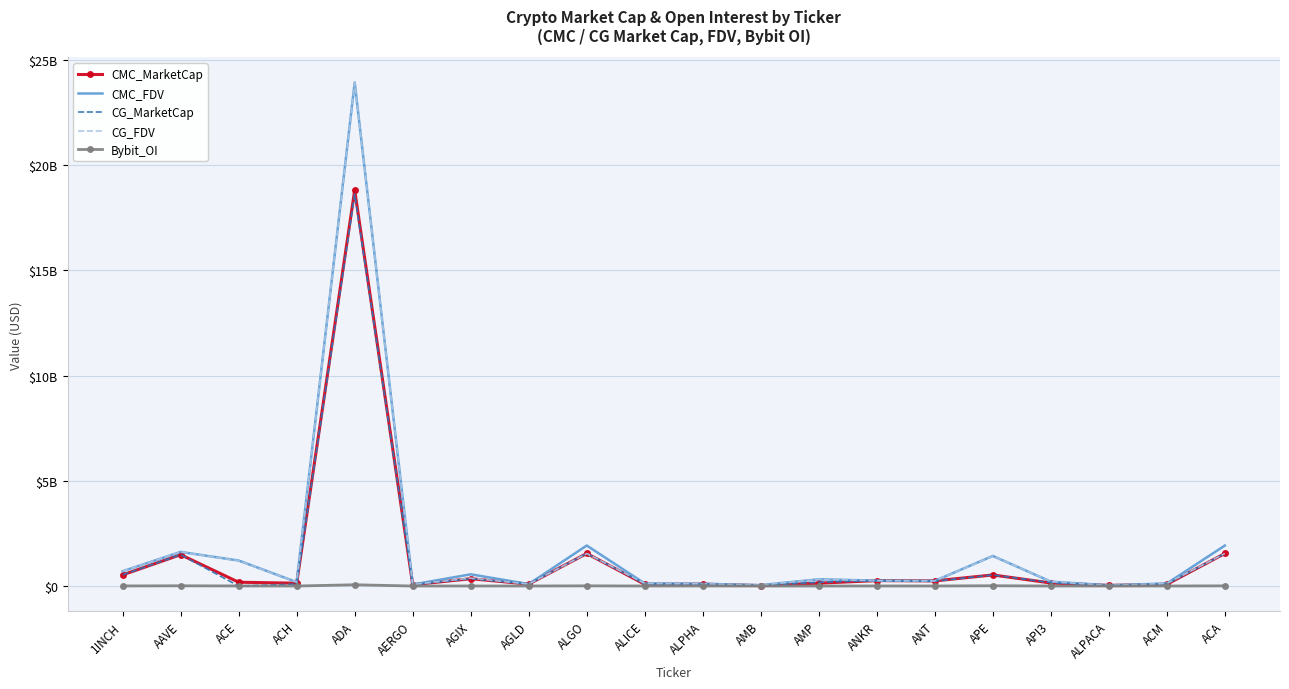

What are all the series names shown in the legend?

CMC_MarketCap, CMC_FDV, CG_MarketCap, CG_FDV, Bybit_OI